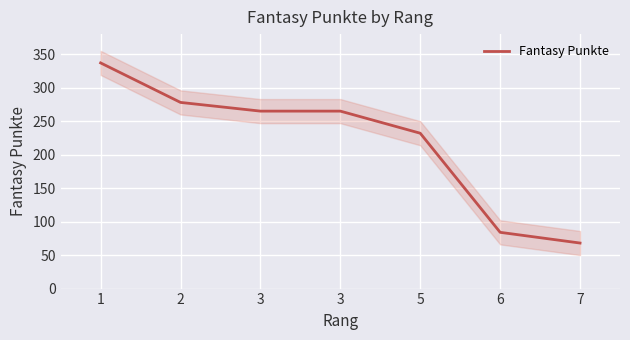

List the labels in order of value, largest first.

1, 2, 3, 3, 5, 6, 7